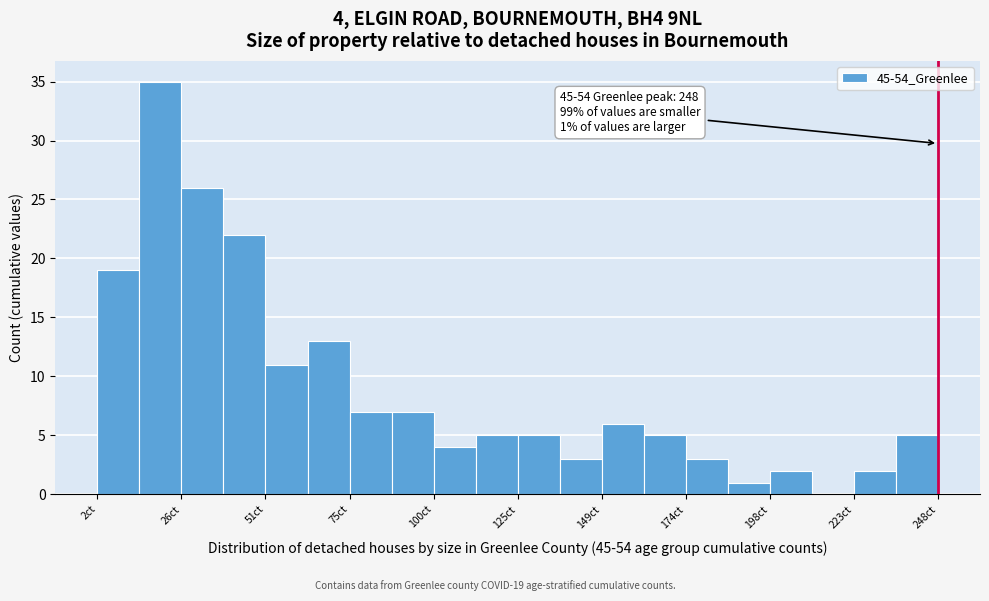

Around what value on the x-axis is the tallest bar? Give the approximate position of its centre, as read against the axis.

20